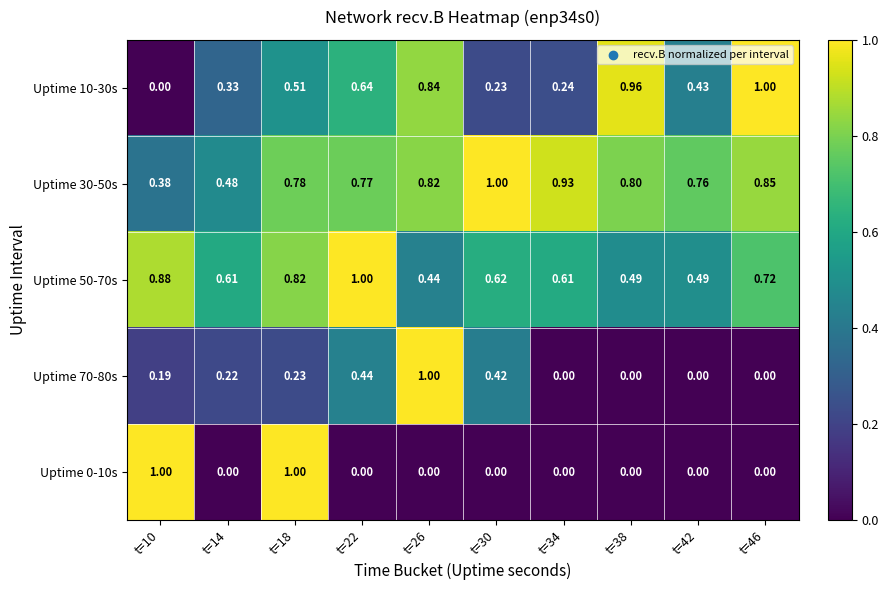

Is the value of Uptime 30-50s at t=42 greater than the value of Uptime 10-30s at t=26?

No